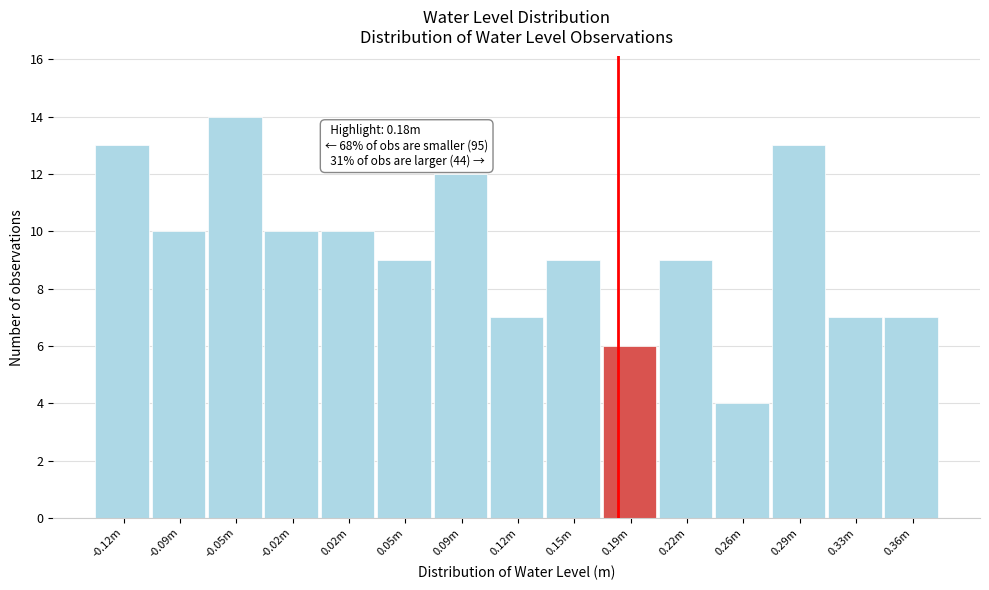

Reading right to left, transcribe all the data shown in this chart.

7	7	13	4	9	6	9	7	12	9	10	10	14	10	13